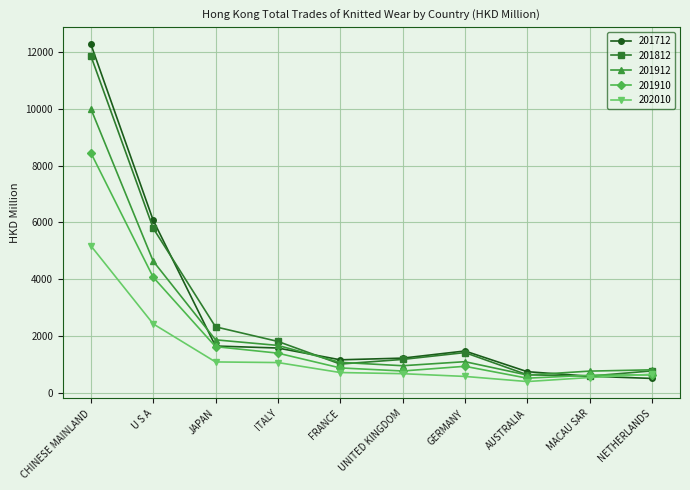

In 201812, how many points are lower than both neighbors (excluding endpoints)?

2